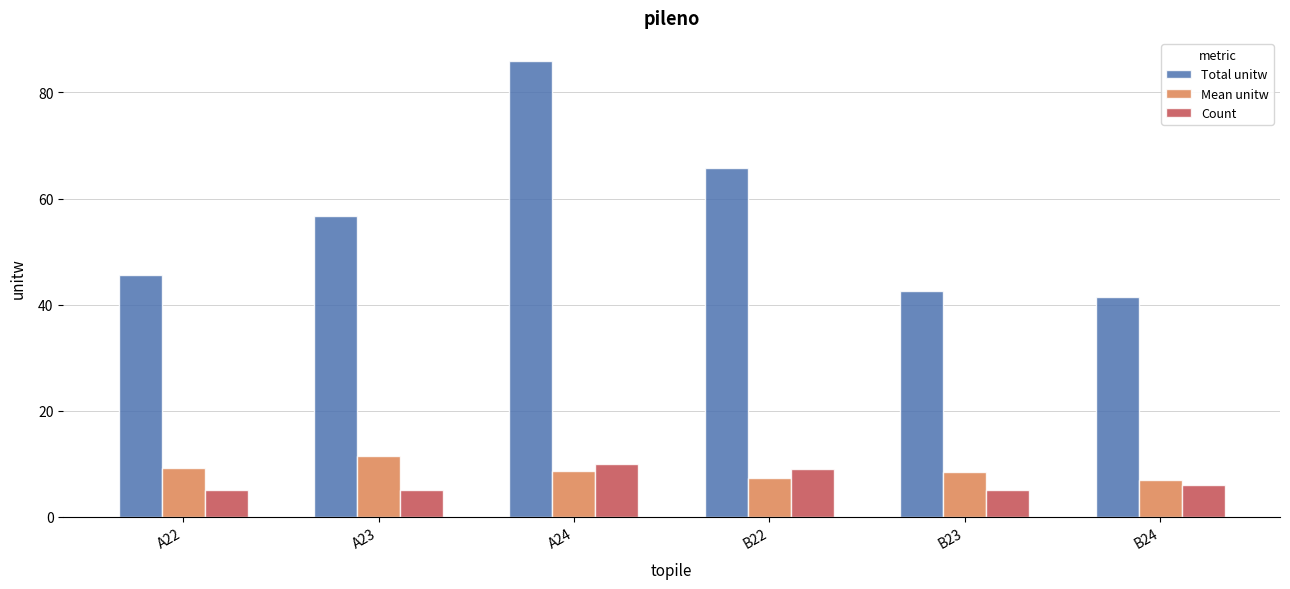

How many categories are shown in the chart?

6